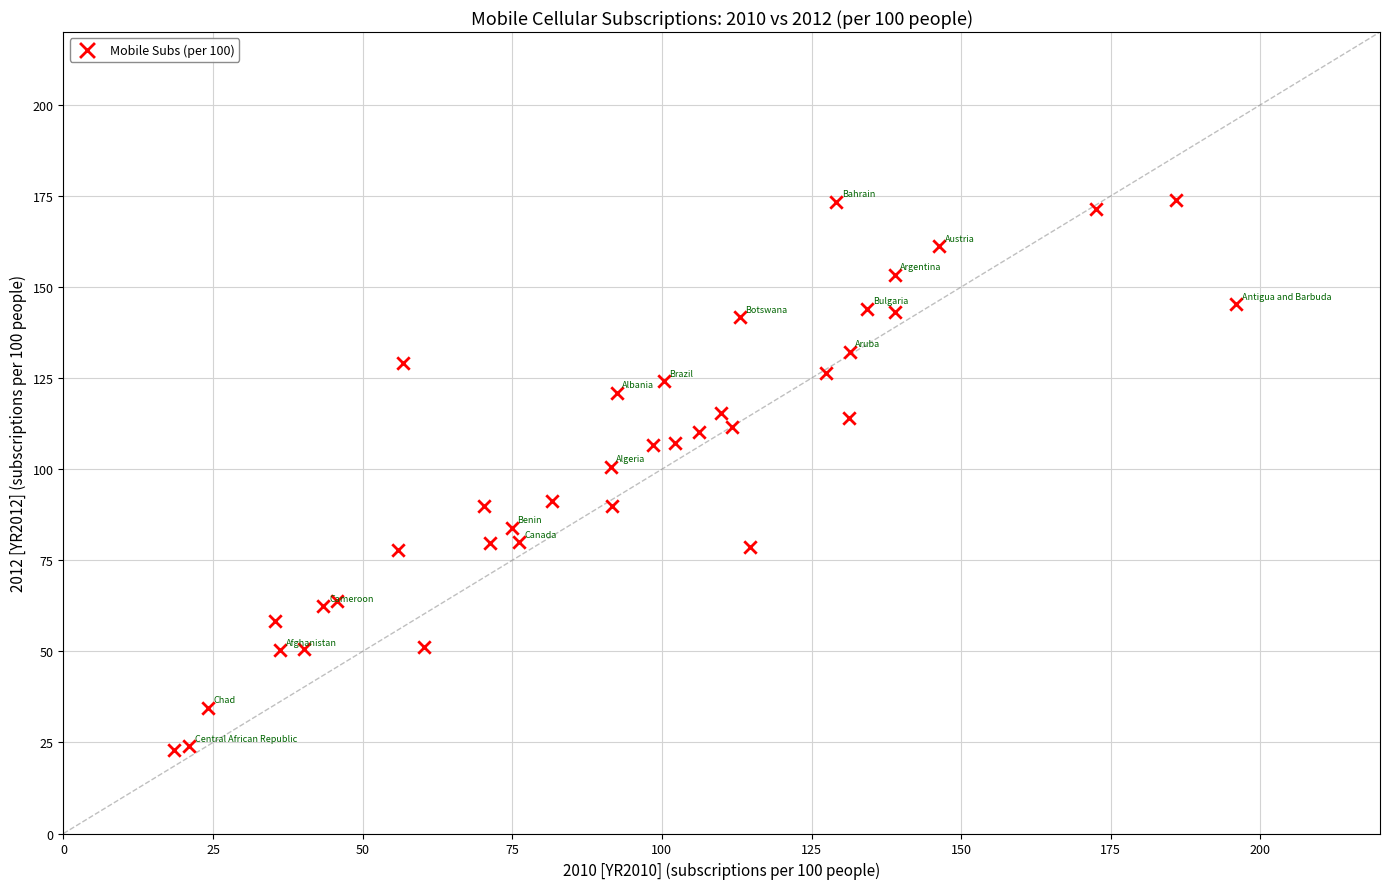

What Y value in the scatter plot is closest to 98?

100.7